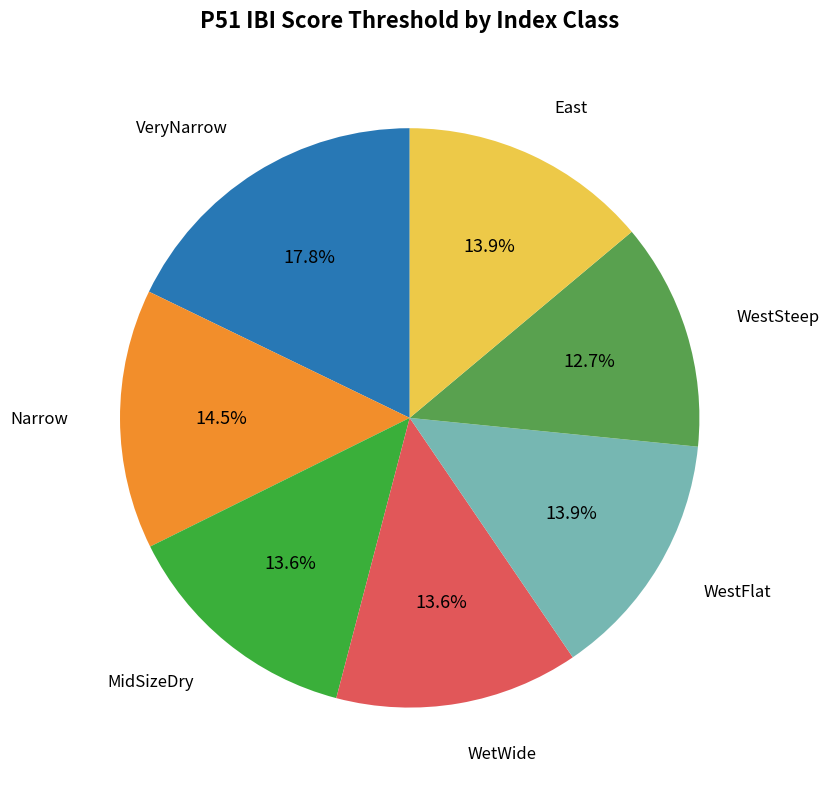

Does VeryNarrow represent more than half of the total?

No